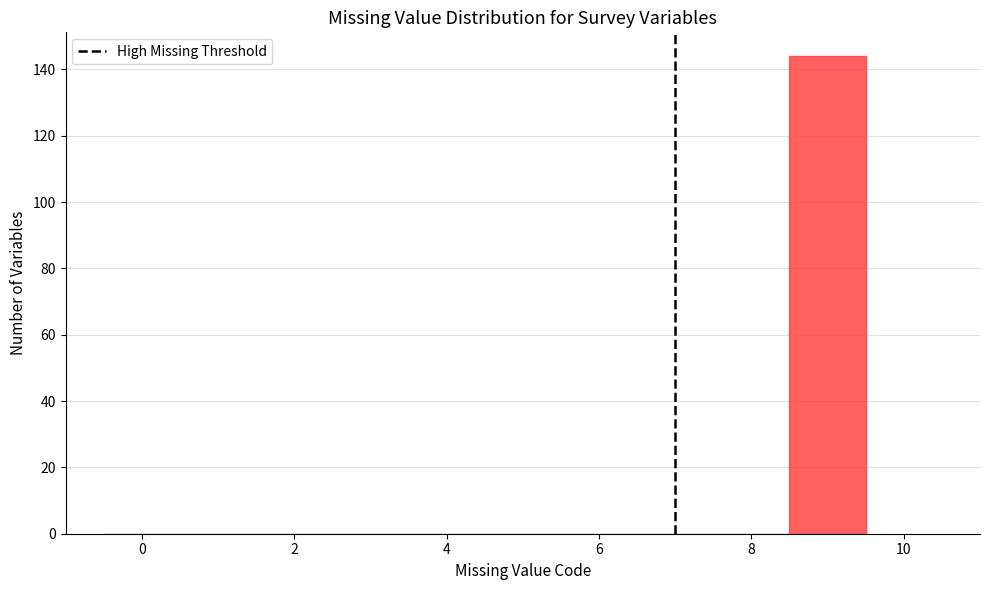

Reading left to right, transcribe this chart: for each bar, give the range it covers on the x-axis and its height. Neither the bar edges nor the heights are printed on the chart, so give them approximately, as read against the axes.

-0.5 to 0.5: 0
0.5 to 1.5: 0
1.5 to 2.5: 0
2.5 to 3.5: 0
3.5 to 4.5: 0
4.5 to 5.5: 0
5.5 to 6.5: 0
6.5 to 7.5: 0
7.5 to 8.5: 0
8.5 to 9.5: 144